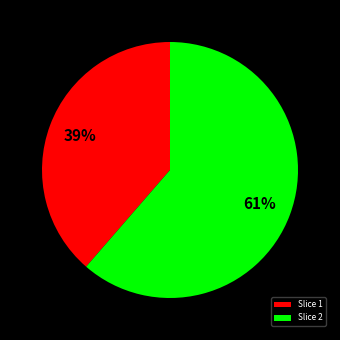

Is the sum of Slice 2 and Slice 1 greater than half?

Yes